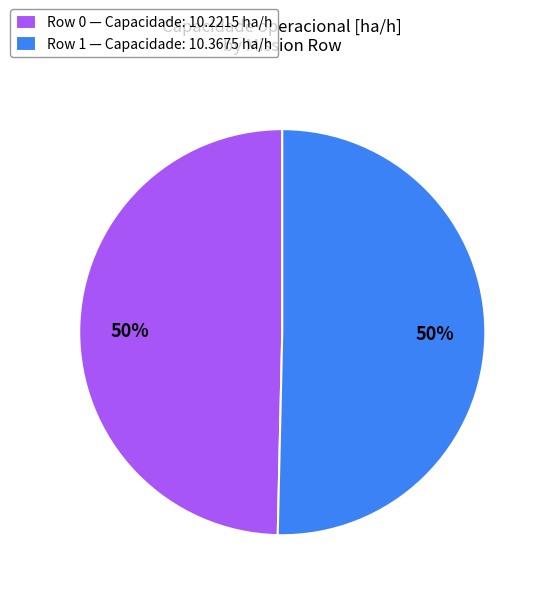

To the nearest percent, what percentage of the pie is Row 1?

50%